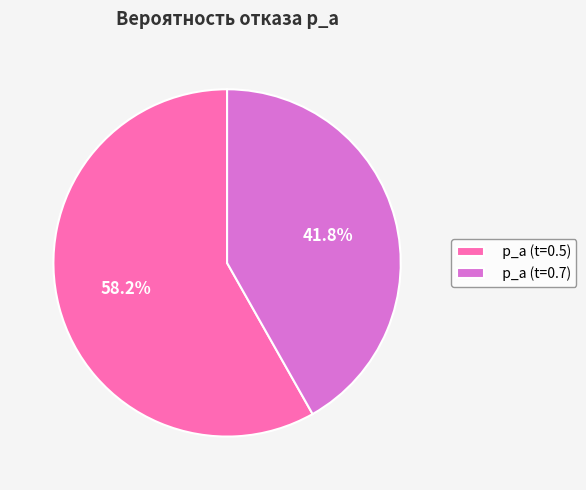

True or false: p_a (t=0.7) accounts for 42% of the total.

True